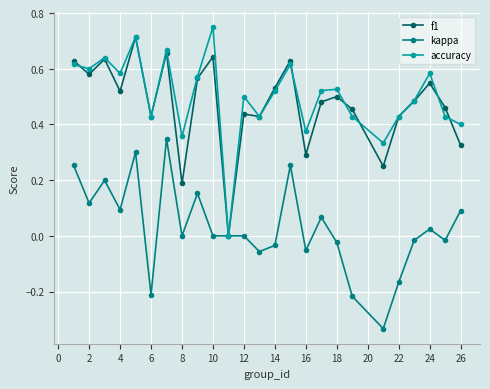

True or false: kappa has more than 0 points higher than both neighbors.

True